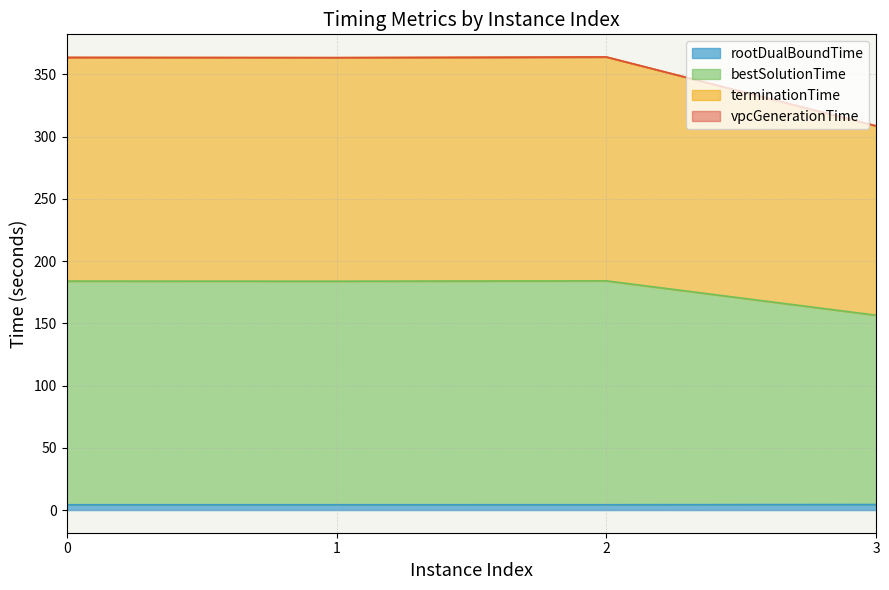

Does the chart display data point markers on the line(s)?

No